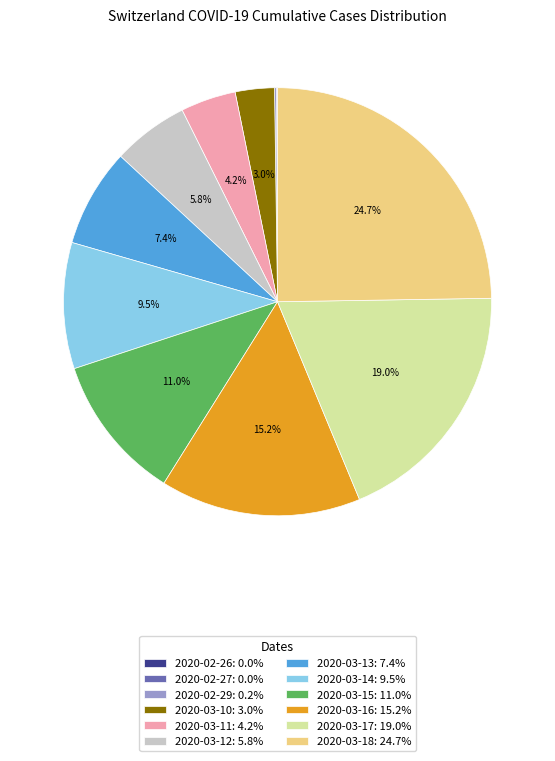

Does 2020-03-15: 11.0% account for over 50% of the chart?

No